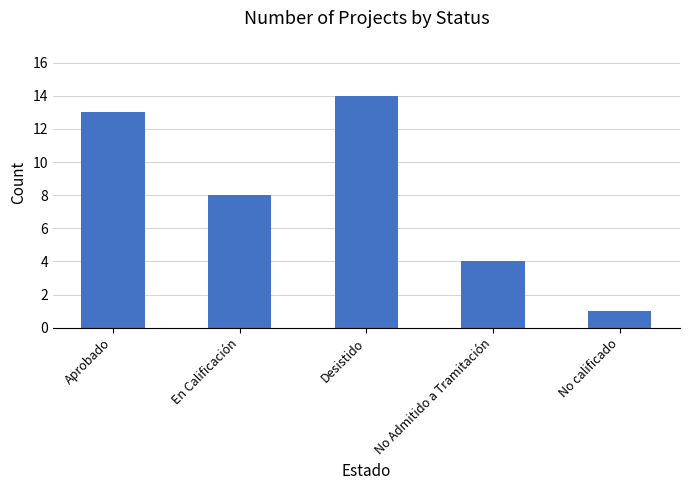

Are the bars horizontal?

No